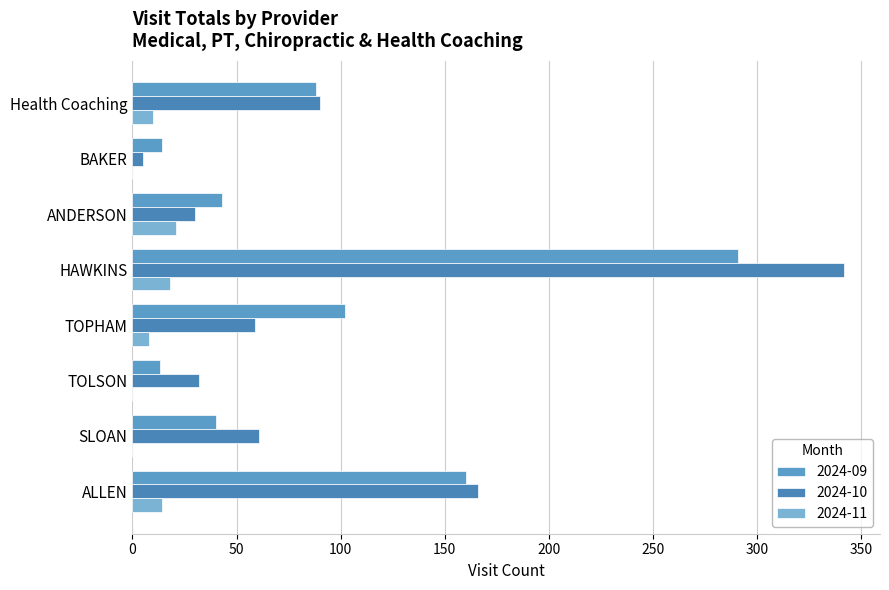

List the series in order of their peak value, highest first.

2024-10, 2024-09, 2024-11